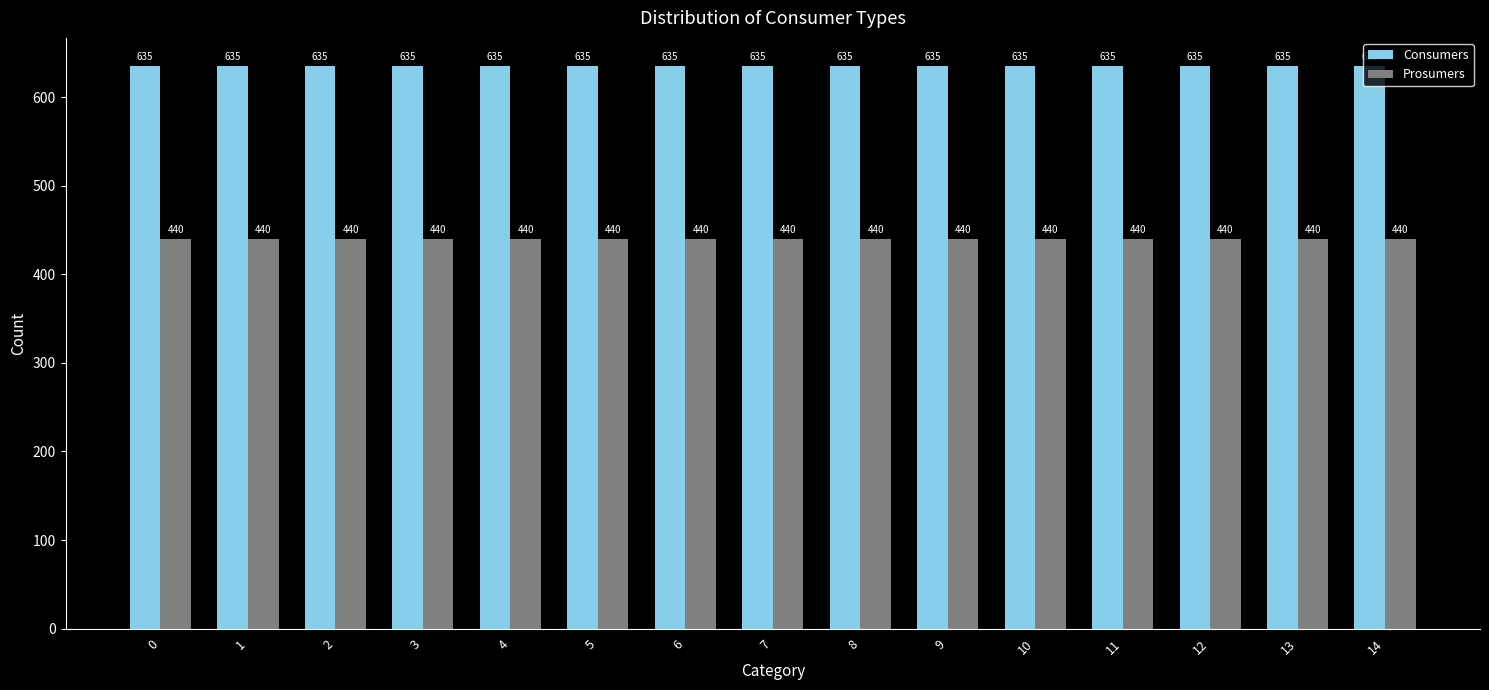

The value of Prosumers at 2 is 440. True or false?

True